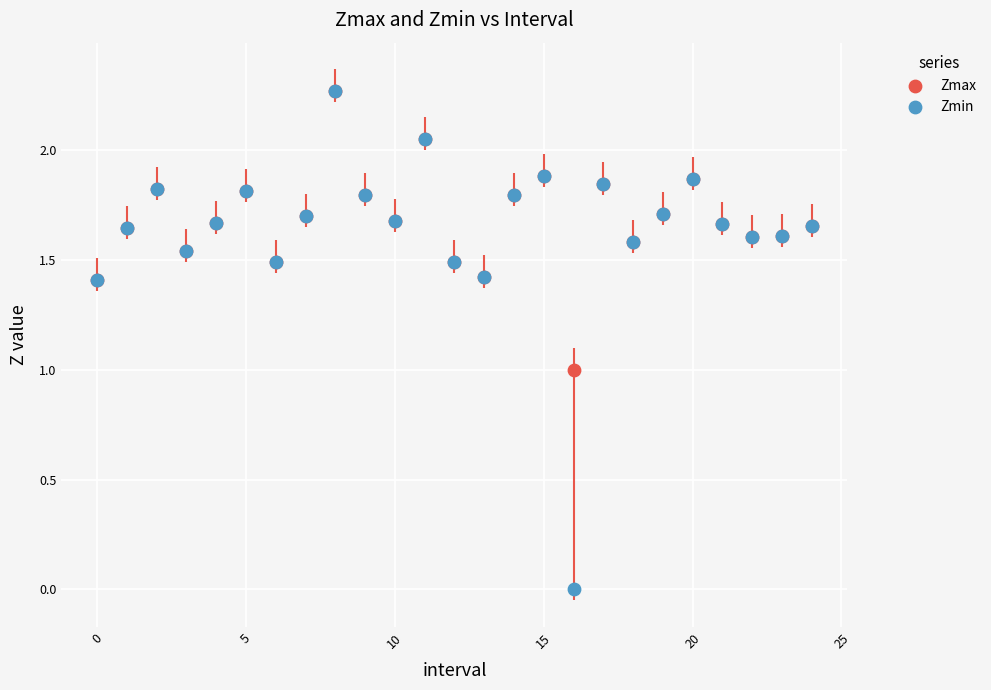

What are all the series names shown in the legend?

Zmax, Zmin